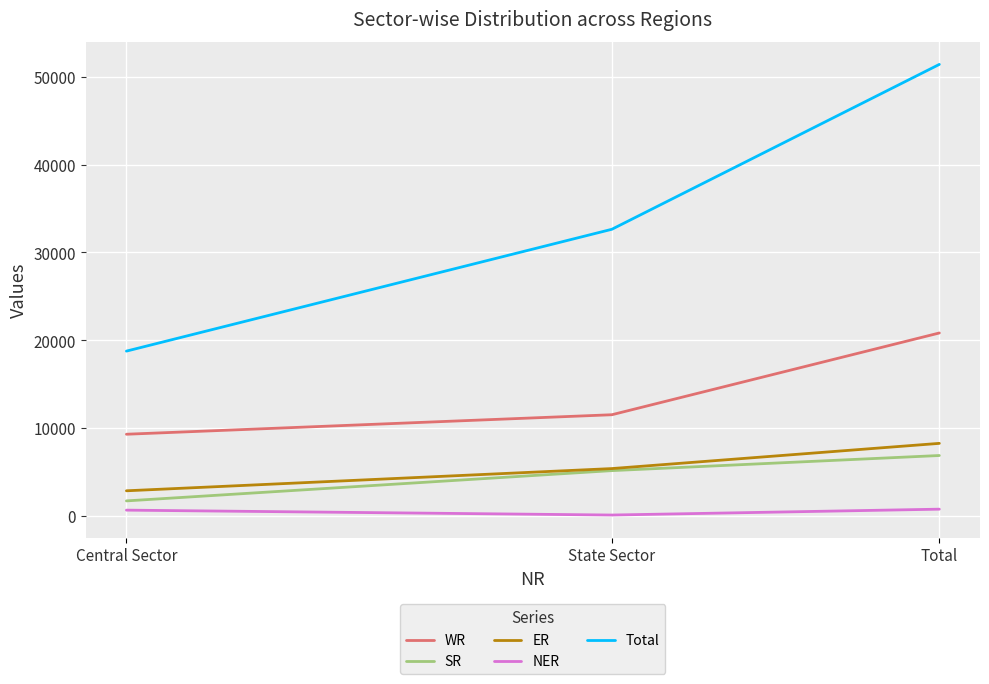

What is the lowest value of the SR series?

1720